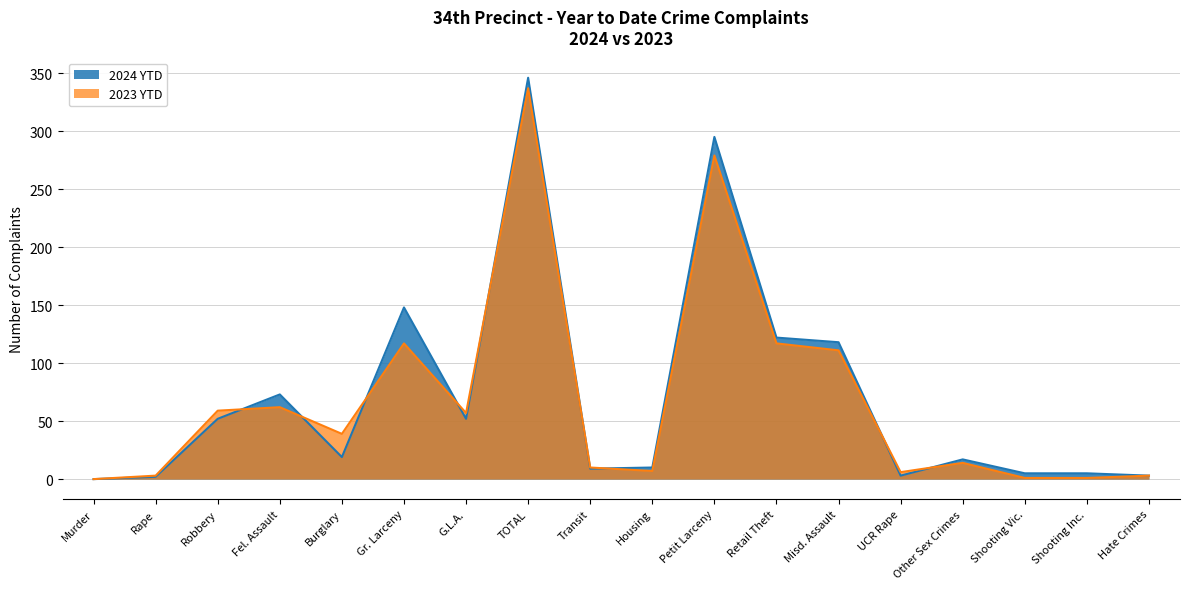

Reading left to right, what are all the values shown in this chart?

2024 YTD: Murder=0	Rape=2	Robbery=52	Fel. Assault=73	Burglary=19	Gr. Larceny=148	G.L.A.=52	TOTAL=346	Transit=9	Housing=10	Petit Larceny=295	Retail Theft=122	Misd. Assault=118	UCR Rape=3	Other Sex Crimes=17	Shooting Vic.=5	Shooting Inc.=5	Hate Crimes=3
2023 YTD: Murder=0	Rape=3	Robbery=59	Fel. Assault=62	Burglary=39	Gr. Larceny=117	G.L.A.=57	TOTAL=337	Transit=10	Housing=7	Petit Larceny=279	Retail Theft=117	Misd. Assault=111	UCR Rape=6	Other Sex Crimes=14	Shooting Vic.=1	Shooting Inc.=1	Hate Crimes=3